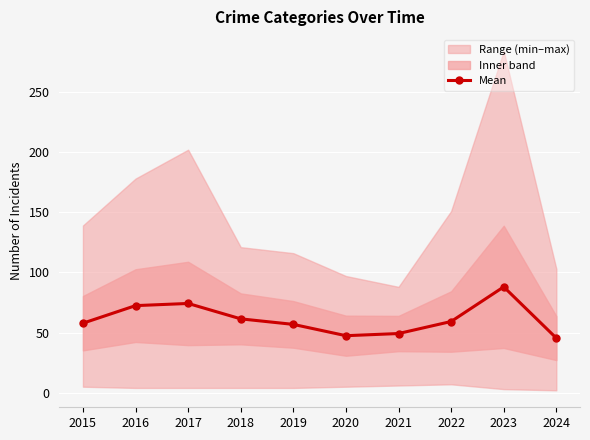

What is the change in value from 2016 to 2021?

-23.2